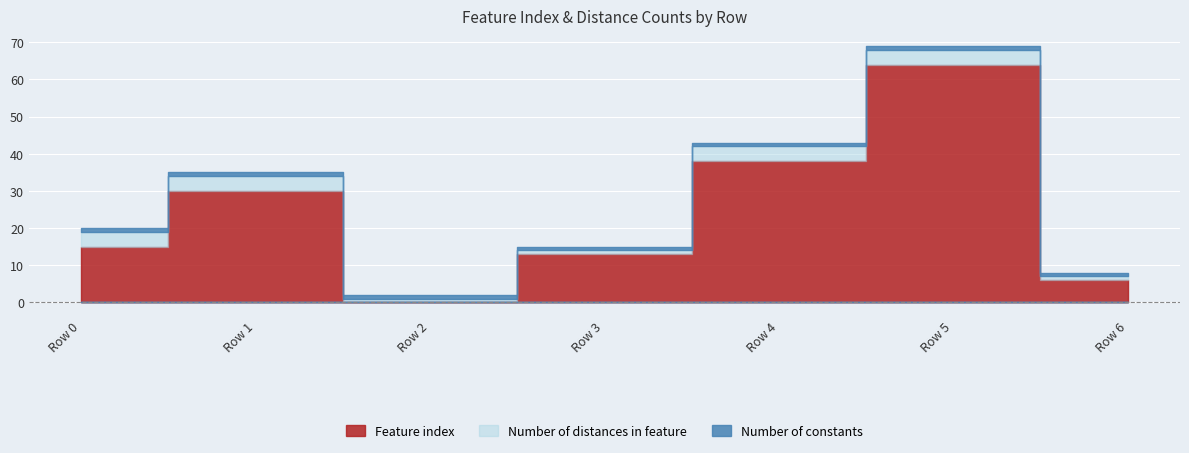

Which series has the largest range (max minus min)?

Feature index